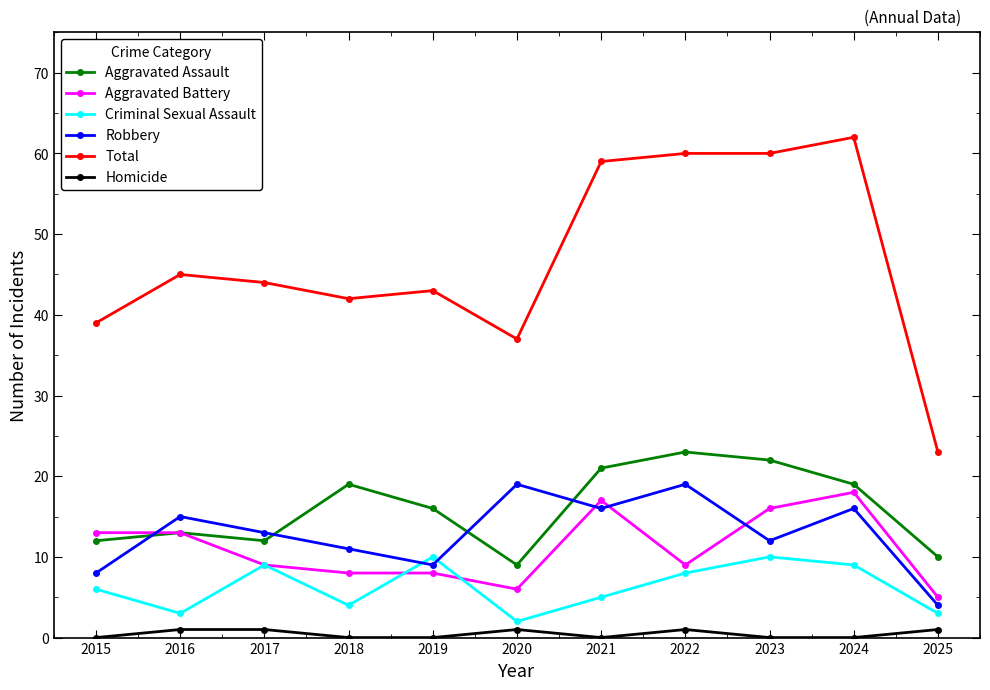

Between 2019 and 2024, which series saw the biggest shift?

Total